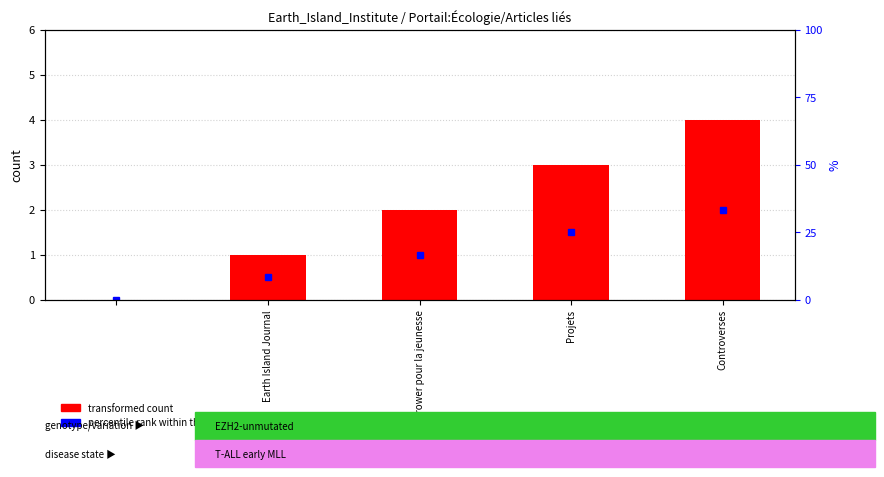

Does the chart contain stacked bars?

No